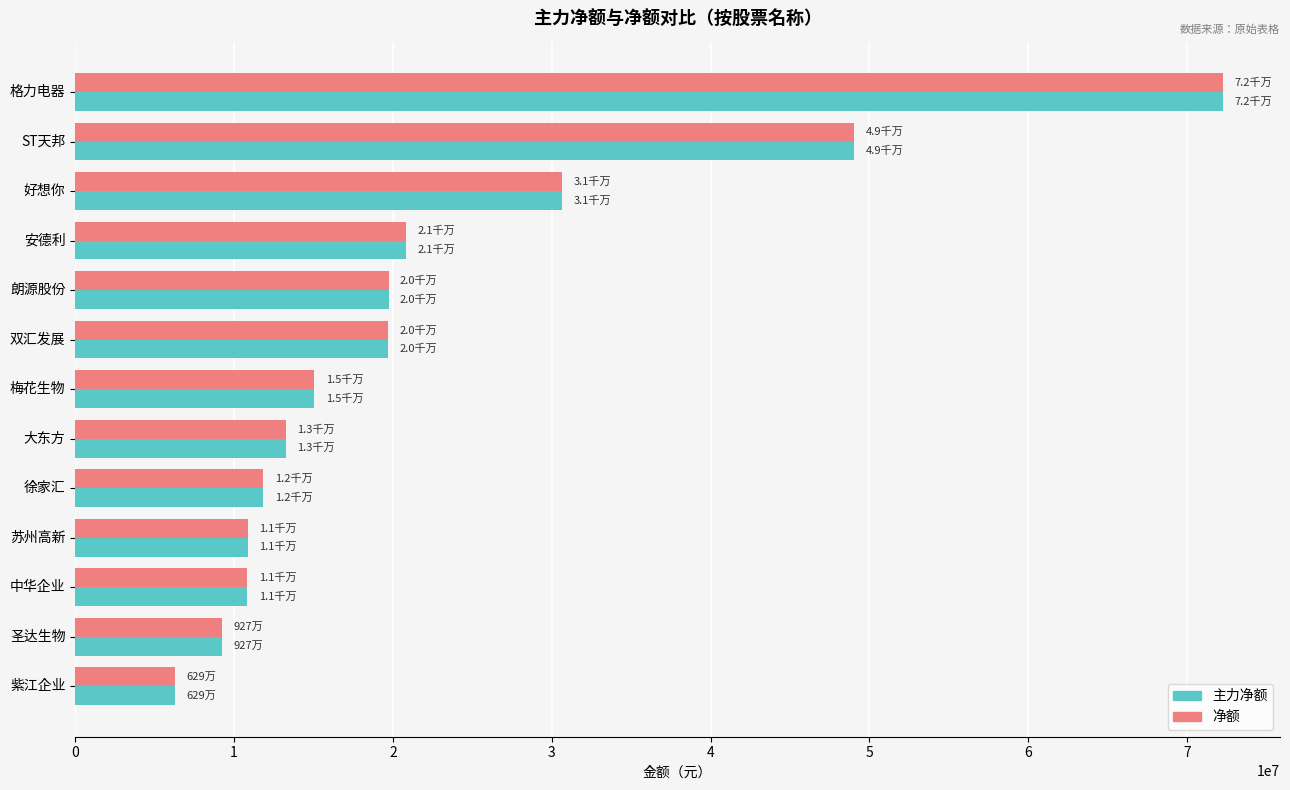

What is the difference between the maximum and minimum values in the 净额 series?

65952794